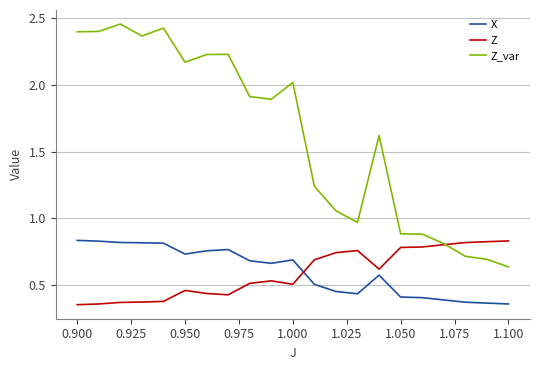

True or false: Z_var and X cross at least once.

False